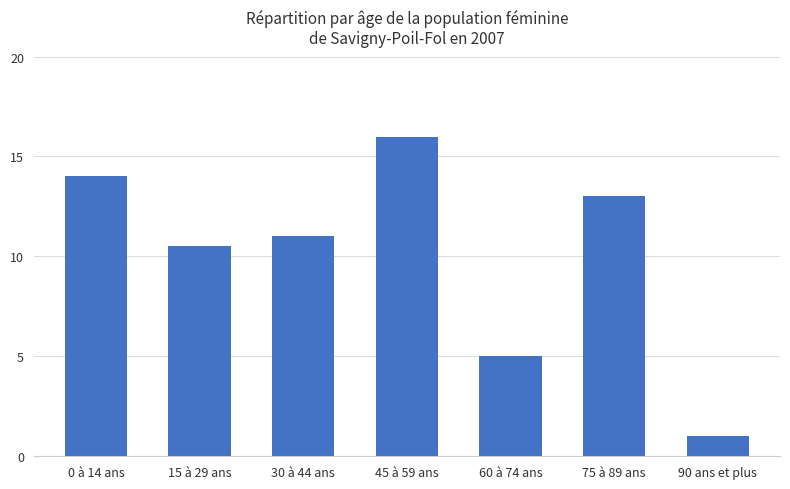

What is the ratio of the value at 75 à 89 ans to the value at 90 ans et plus?

13.0